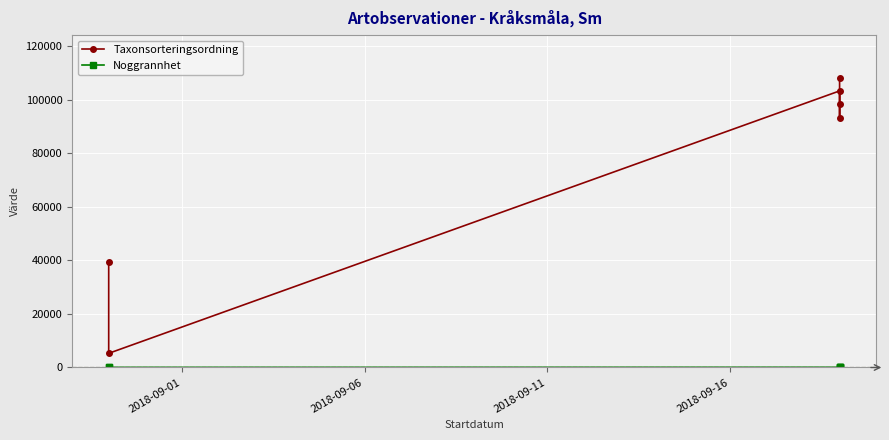

True or false: Noggrannhet has more than 2 points higher than both neighbors.

False